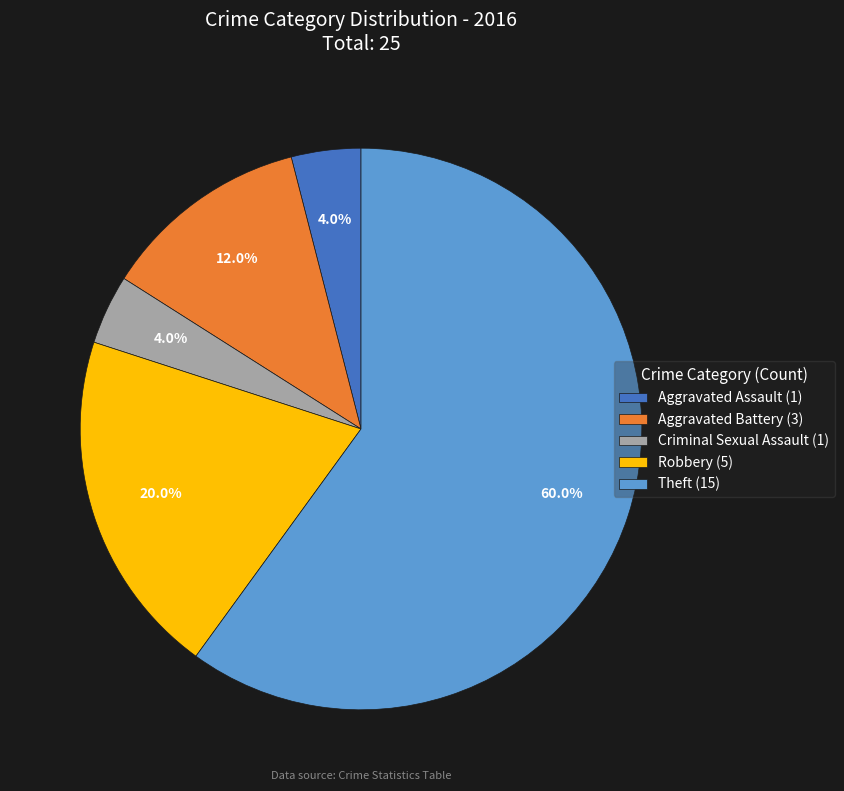

How many segments does this pie chart have?

5